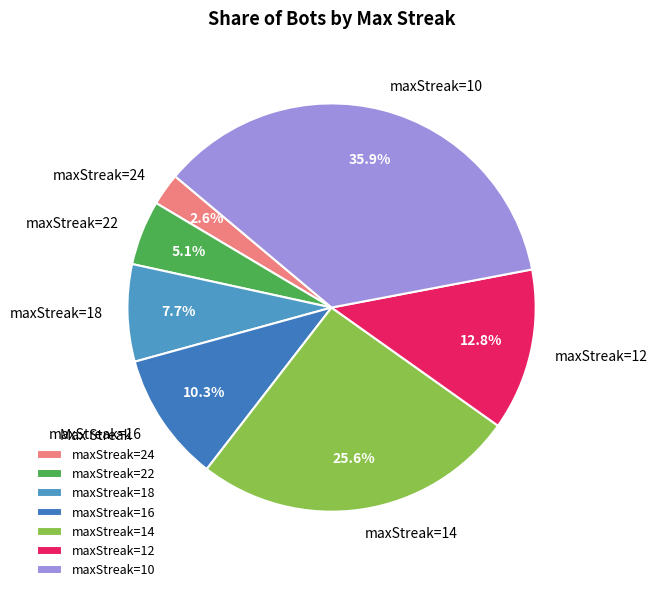

Is there any slice that represents more than half of the pie?

No